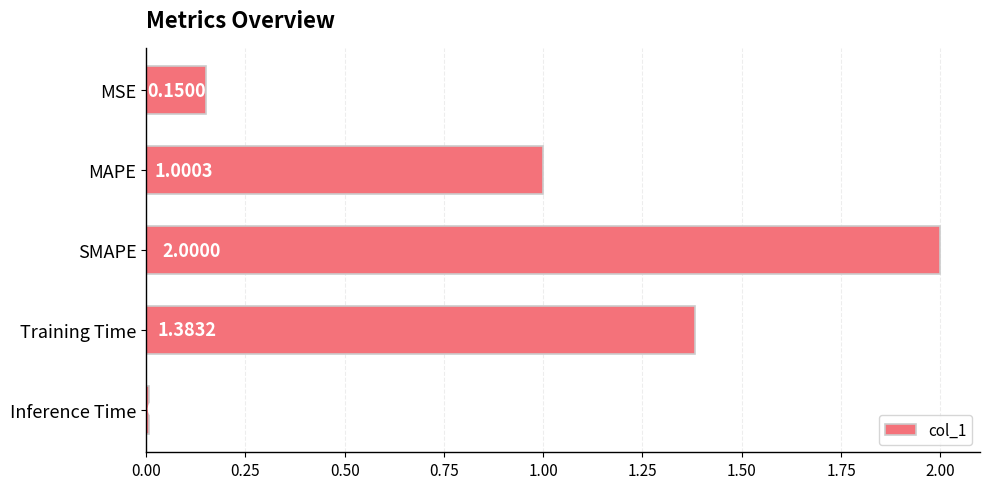

What is the difference between the values at MSE and SMAPE?

1.9